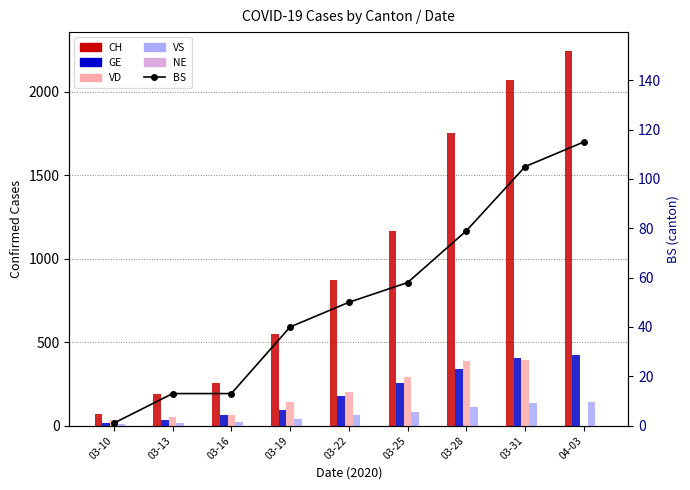

Reading left to right, extract all data points from this chart.

CH: 68	191	257	546	872	1164	1751	2072	2245
GE: 18	33	66	92	179	258	339	405	424
VD: 36	52	66	140	203	291	390	392	0
VS: 8	17	24	42	64	84	110	136	144
NE: 0	0	0	0	0	0	0	0	0
BS: 1	13	13	40	50	58	79	105	115